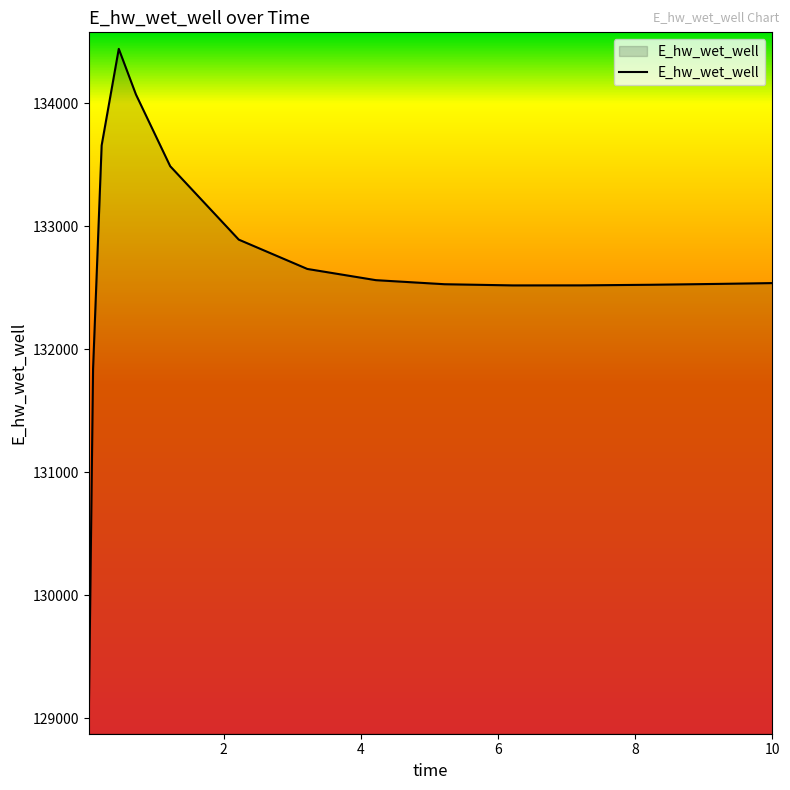

What is the smallest value displayed?

129001.5